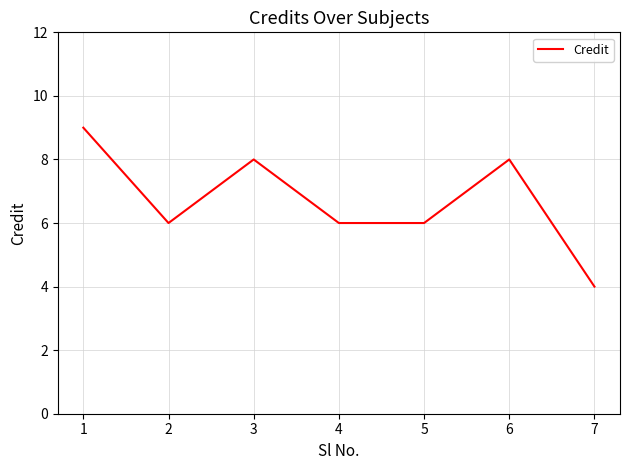

At which label does the data first exceed 6?

1